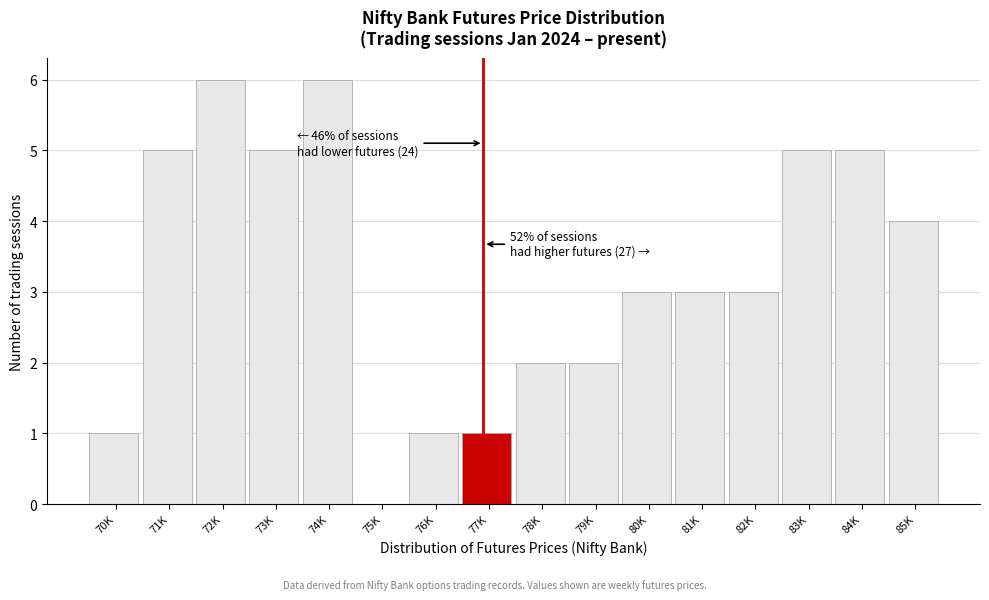

Reading left to right, what are all the values shown in this chart?

70K=1	71K=5	72K=6	73K=5	74K=6	75K=0	76K=1	77K=1	78K=2	79K=2	80K=3	81K=3	82K=3	83K=5	84K=5	85K=4